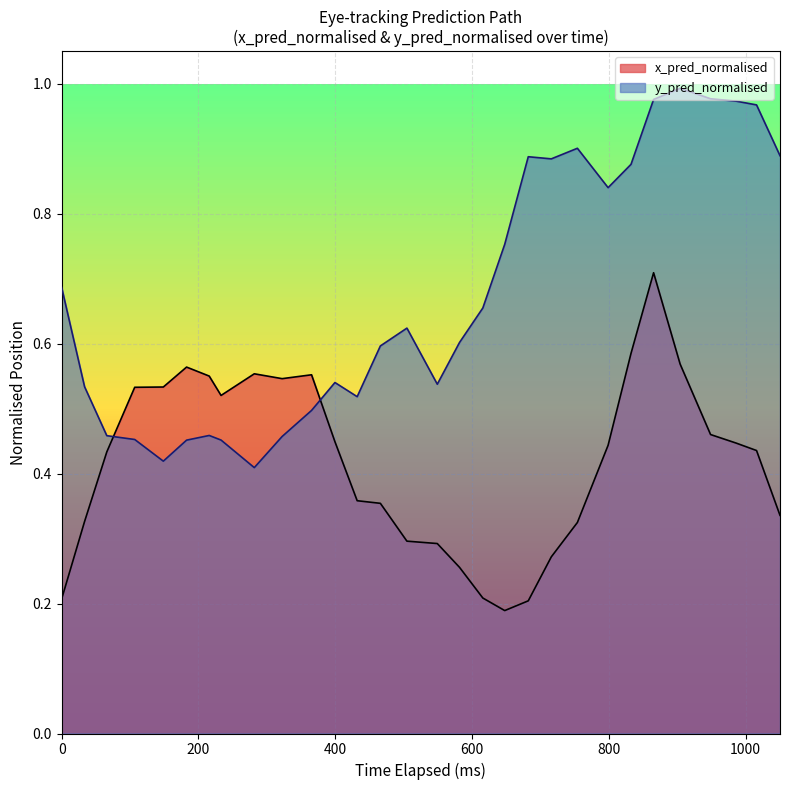

After their last crossing, which series has the higher values: x_pred_normalised or y_pred_normalised?

y_pred_normalised